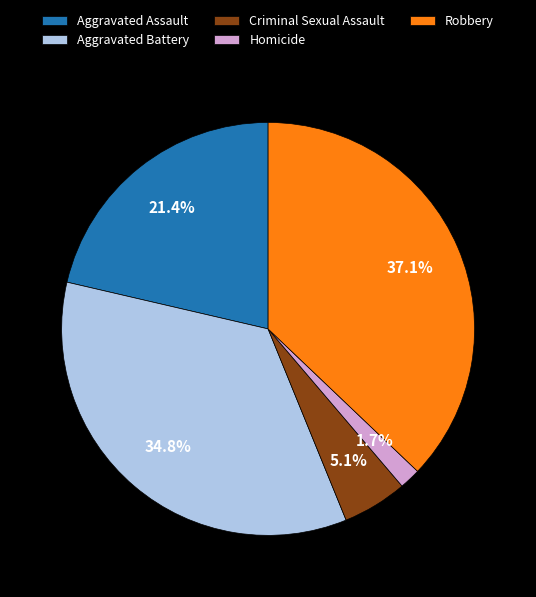

Count the number of slices in the pie.

5